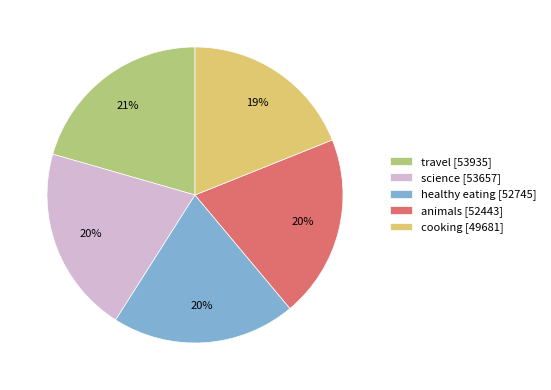

Which slice is the smallest?

cooking